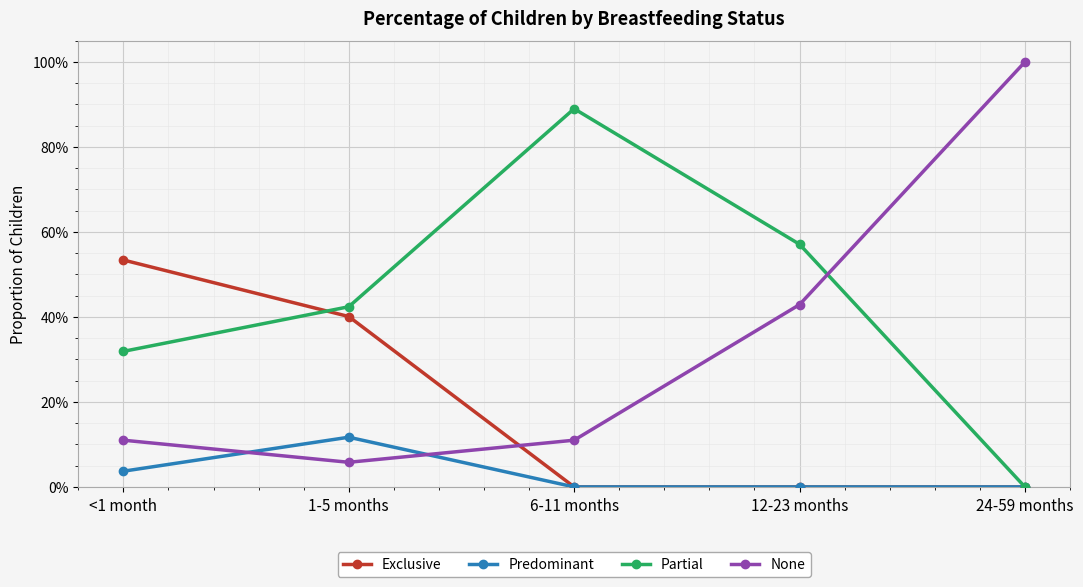

Is this an area chart (filled region under the line)?

No